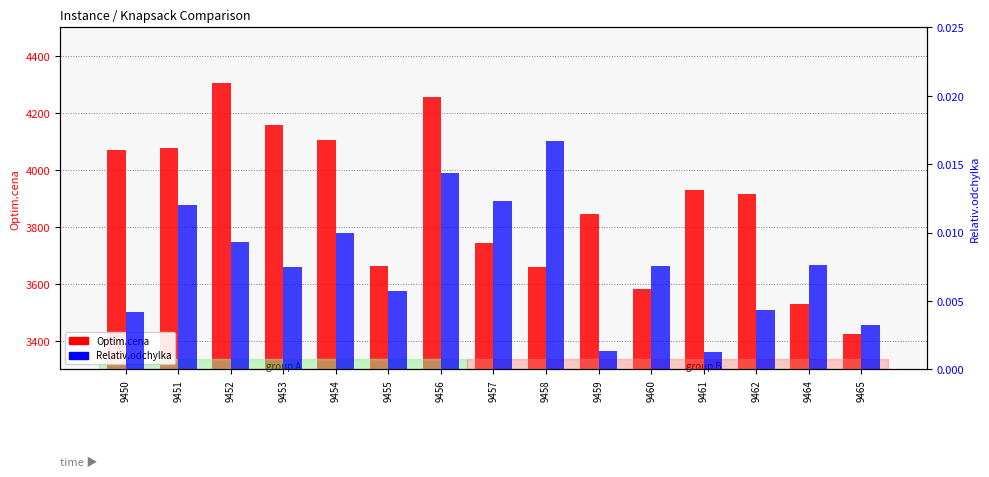

At how many categories does at least one series exceed 3310?

15